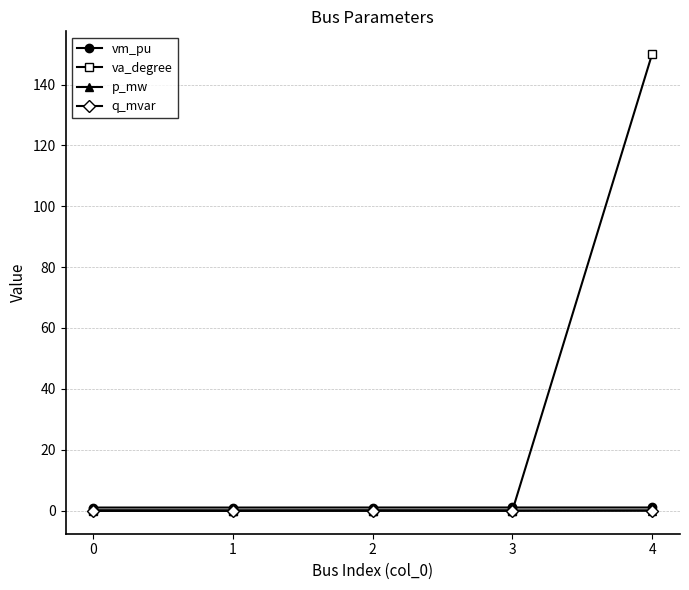

At how many categories does at least one series exceed 41?

1